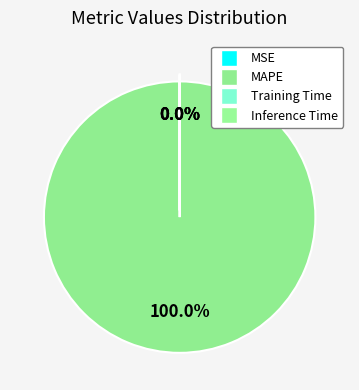

How much of the chart is everything except Inference Time?

100.0%